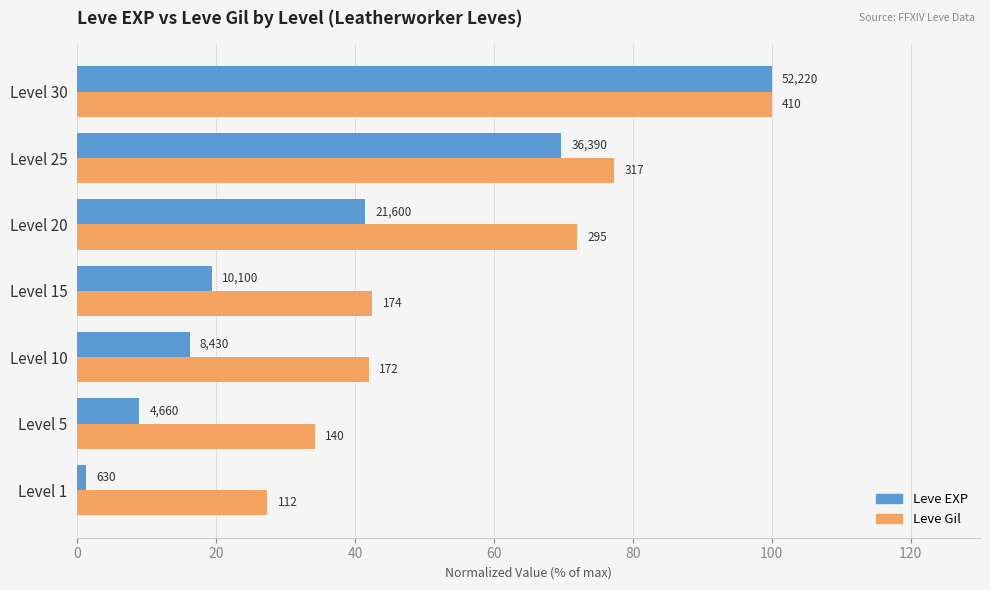

What are all the series names shown in the legend?

Leve EXP, Leve Gil